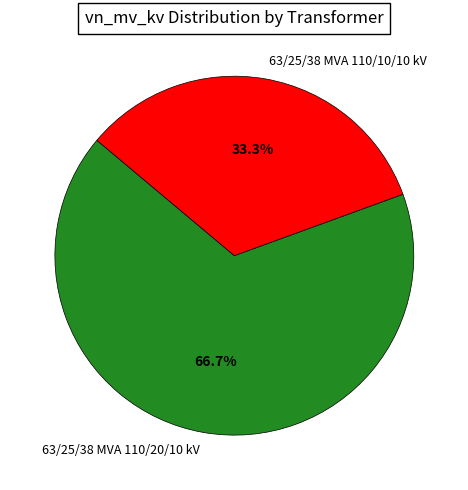

Does 63/25/38 MVA 110/20/10 kV represent more than half of the total?

Yes